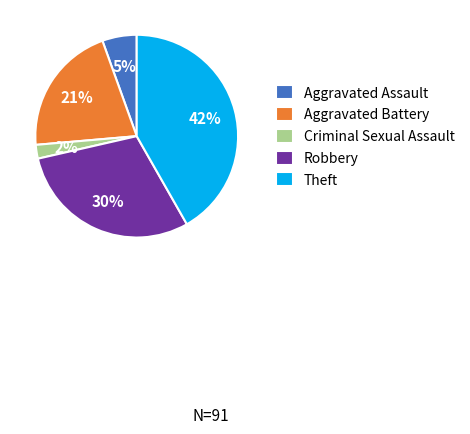

Which category has the biggest portion of the pie?

Theft